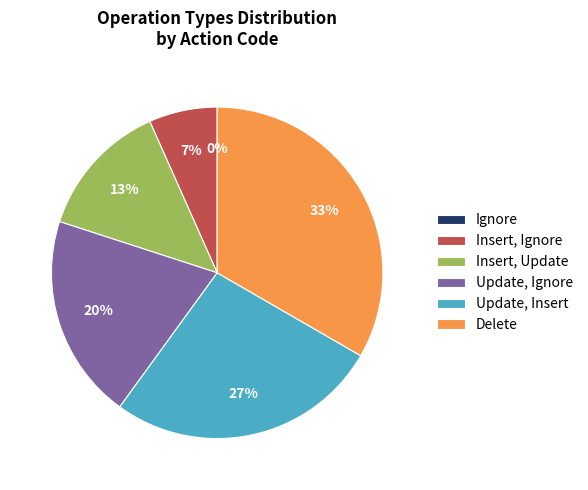

To the nearest percent, what is the average slice percentage?

17%